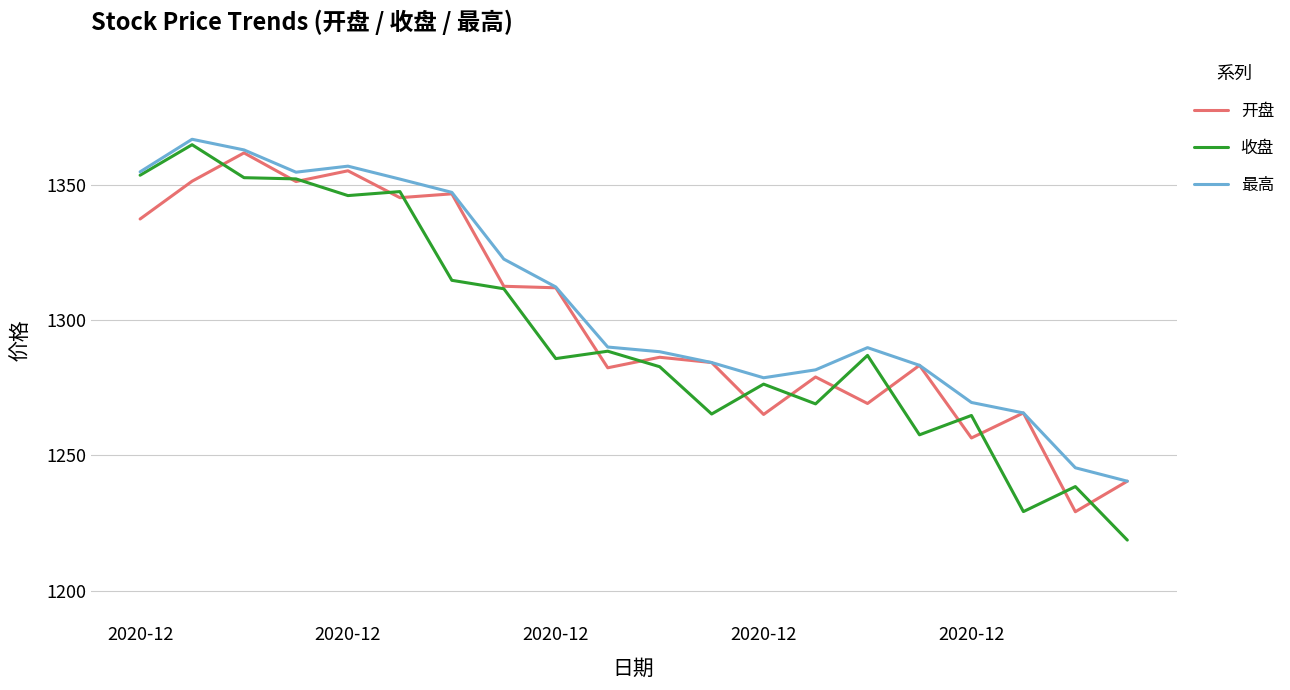

What is the greatest value displayed?

1366.8